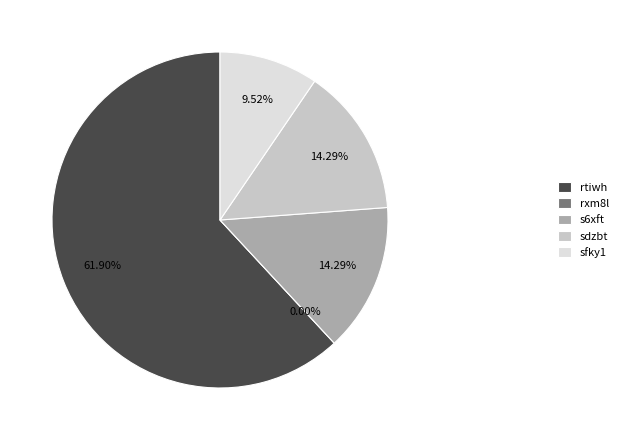

What percentage is the rtiwh slice, to the nearest percent?

62%